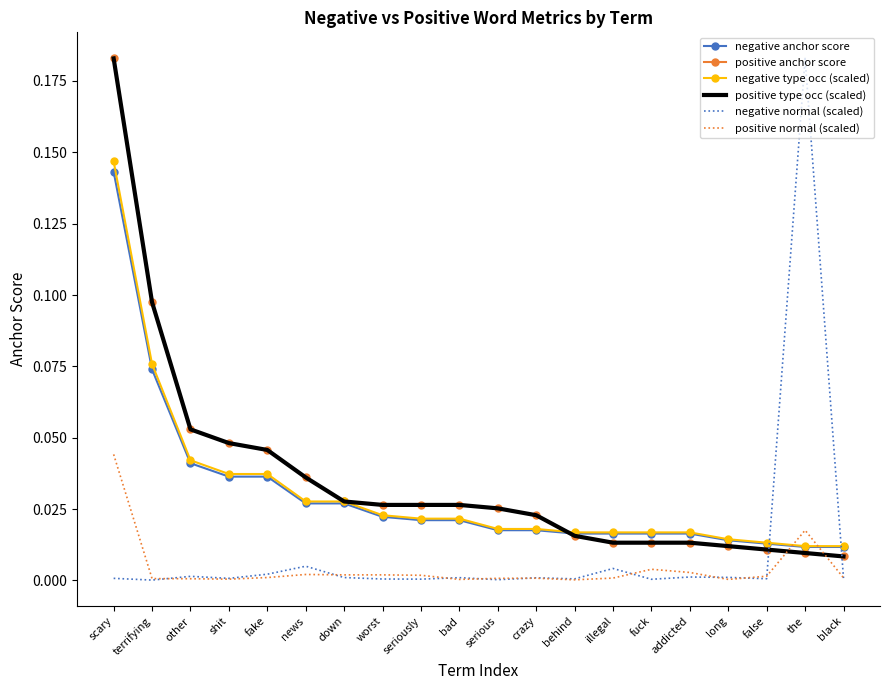

At how many categories does at least one series exceed 0?

20